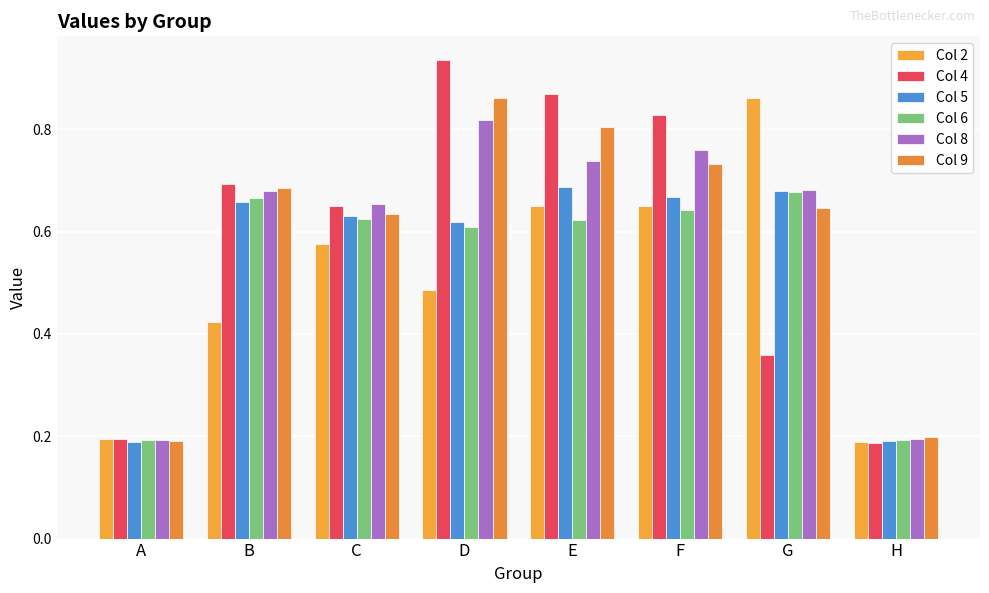

List the labels in order of Col 6 value, largest first.

G, B, F, C, E, D, H, A